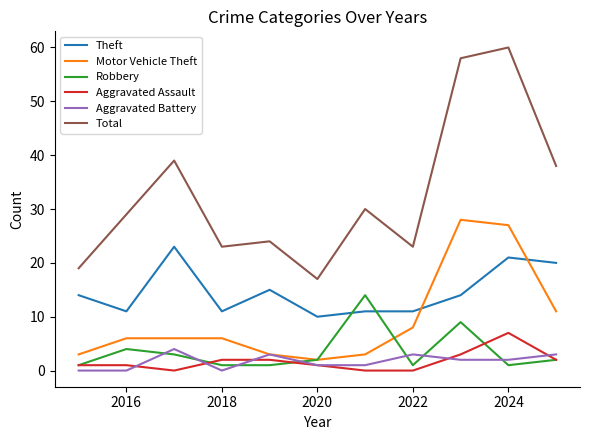

Reading left to right, list all the values displayed in this chart.

Theft: 14	11	23	11	15	10	11	11	14	21	20
Motor Vehicle Theft: 3	6	6	6	3	2	3	8	28	27	11
Robbery: 1	4	3	1	1	2	14	1	9	1	2
Aggravated Assault: 1	1	0	2	2	1	0	0	3	7	2
Aggravated Battery: 0	0	4	0	3	1	1	3	2	2	3
Total: 19	29	39	23	24	17	30	23	58	60	38